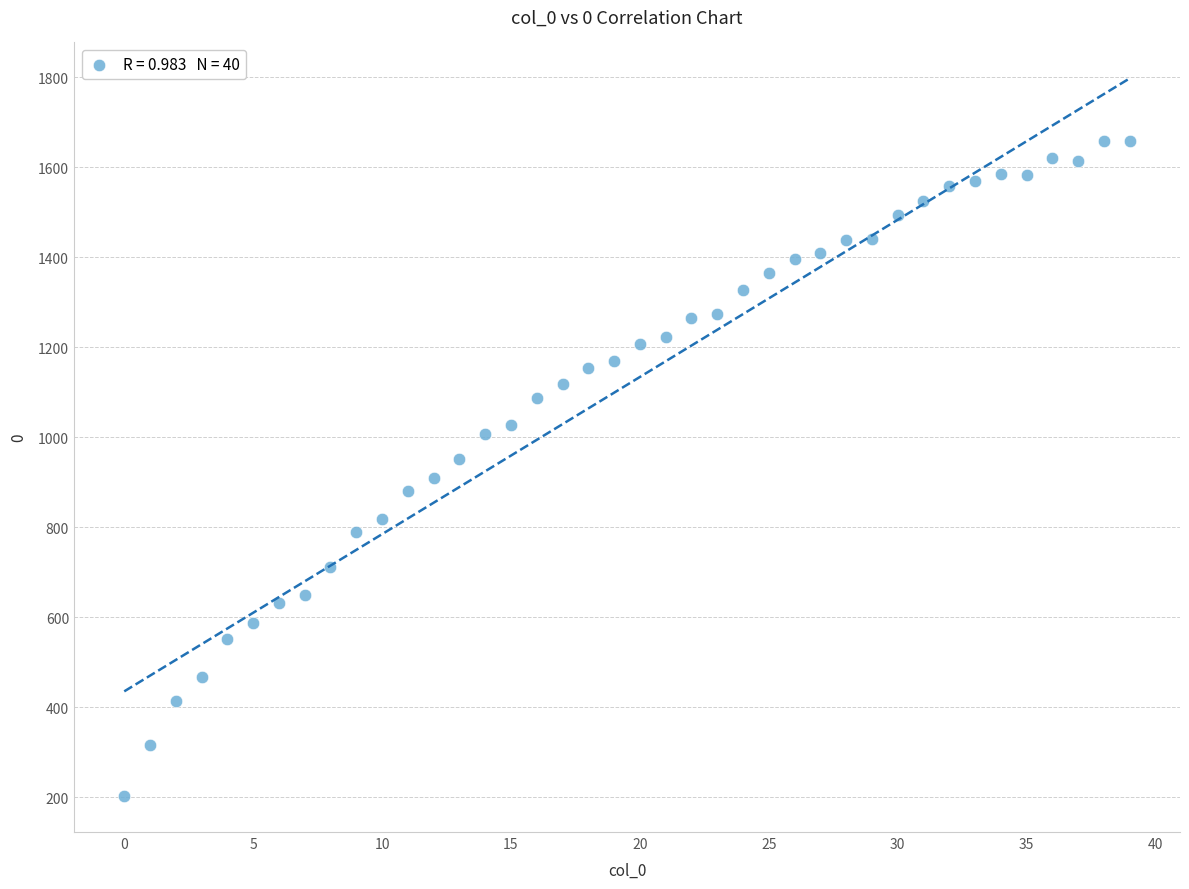

What is the range of Y values (max minus min)?

1456